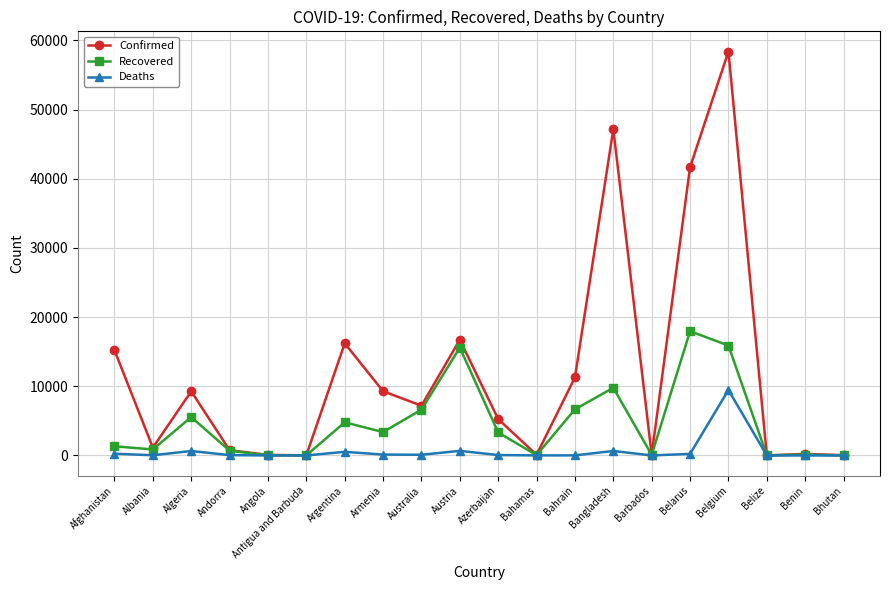

How many lines are shown in the chart?

3